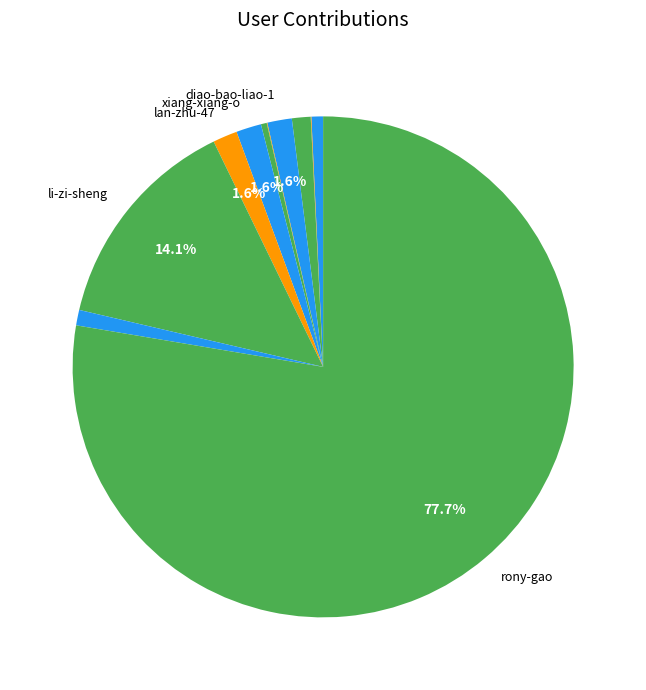

What is the majority slice?

rony-gao